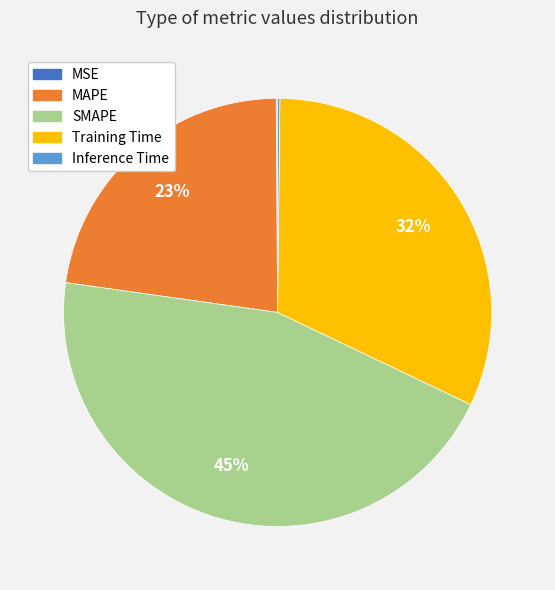

What percentage is the Training Time slice, to the nearest percent?

32%